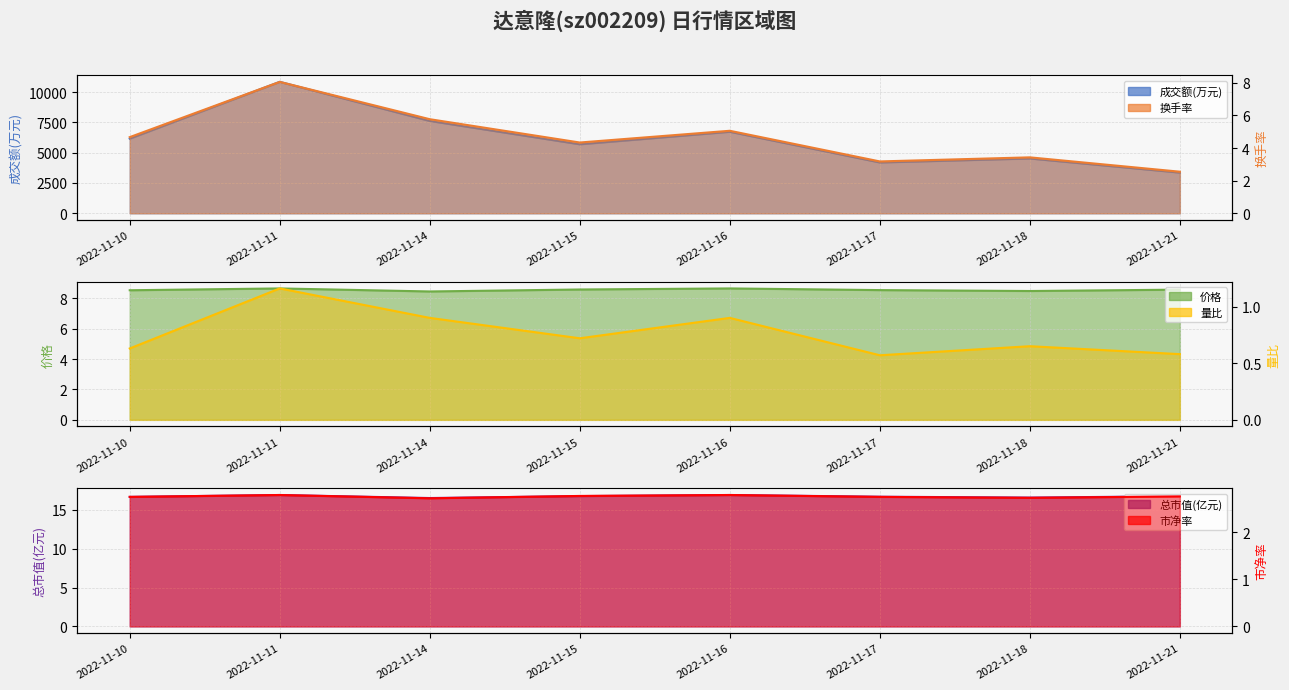

Between 2022-11-14 and 2022-11-16, which series saw the biggest shift?

成交额(万元)